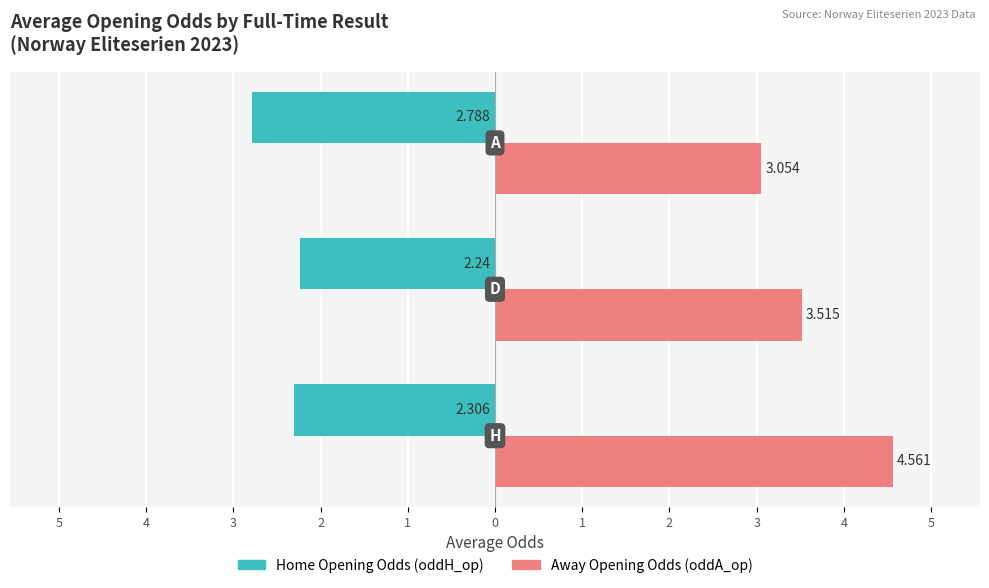

How many bars are there in total?

6